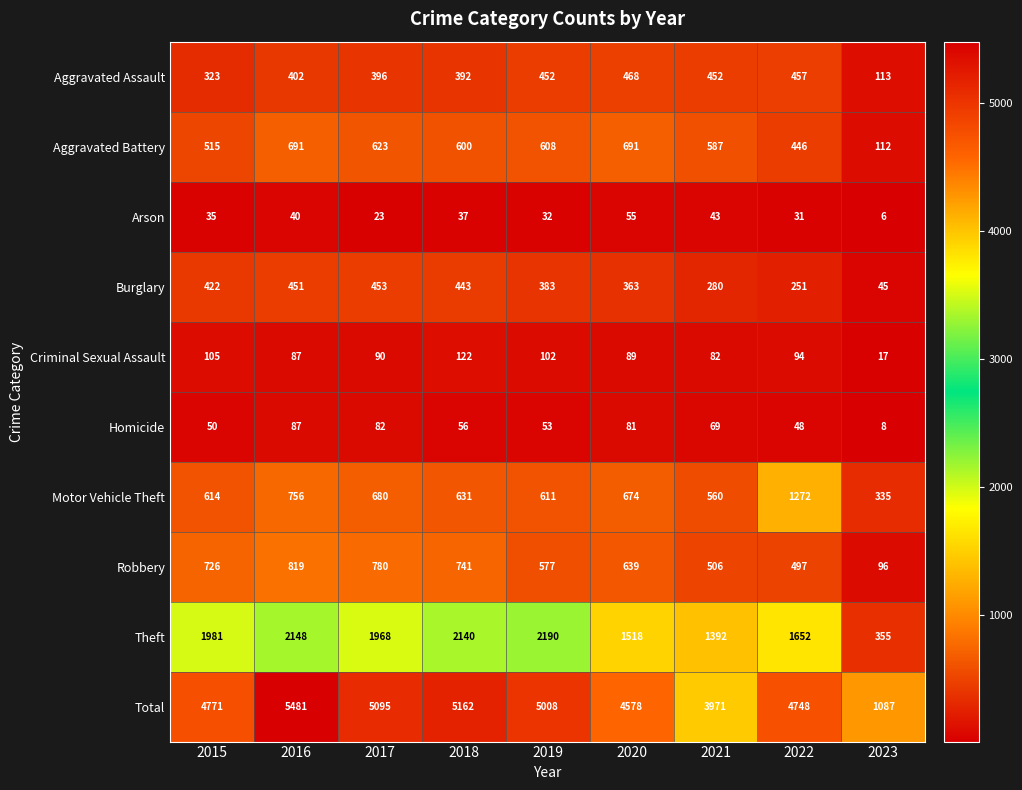

True or false: Arson has a value of 32 at 2019.

True